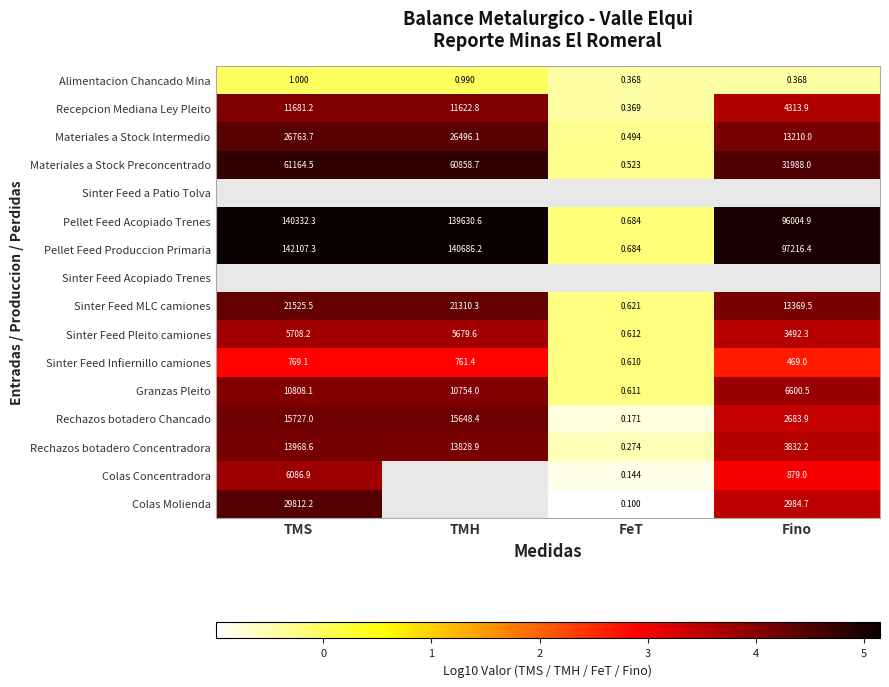

Where is Sinter Feed Infiernillo camiones nearest to the value 384?

Fino